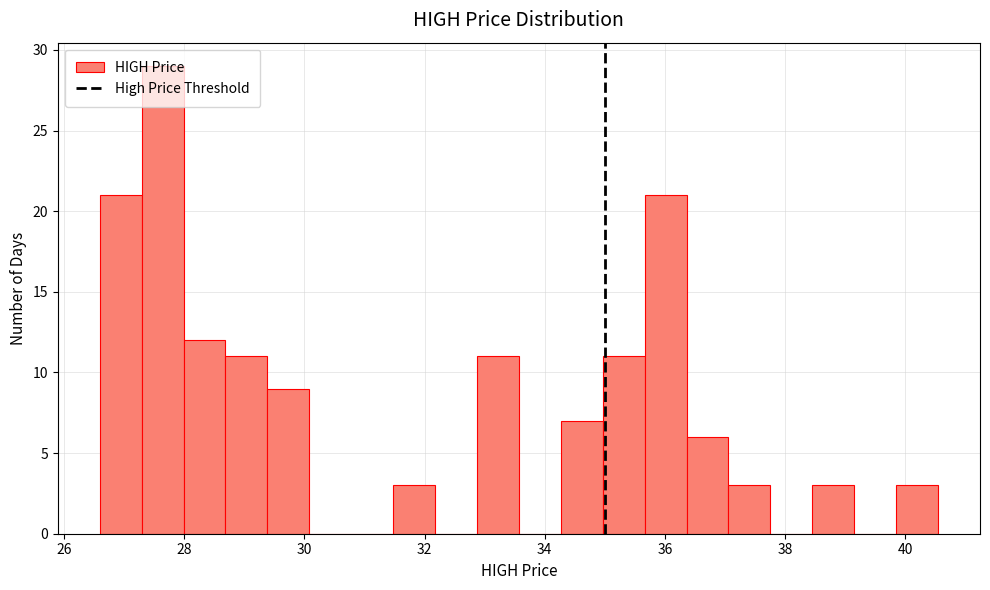

Around what value on the x-axis is the tallest bar? Give the approximate position of its centre, as read against the axis.

27.6